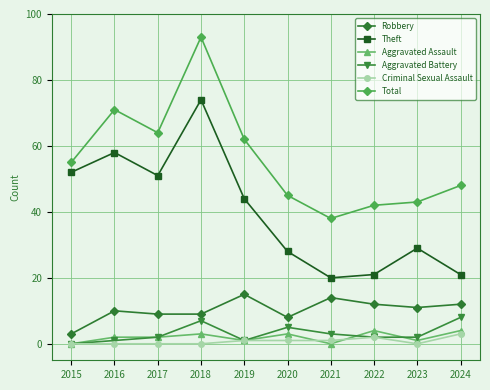

How many lines are shown in the chart?

6